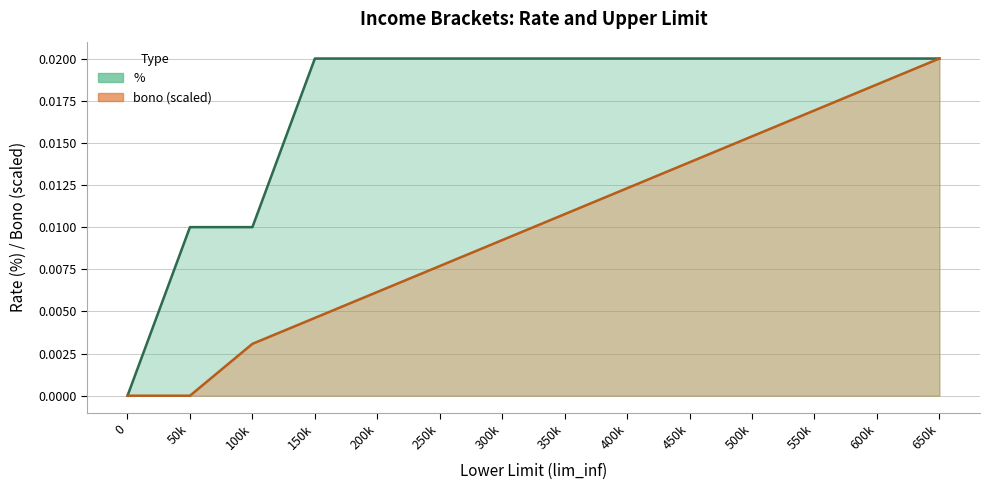

Which category has the highest value across all series?

150k